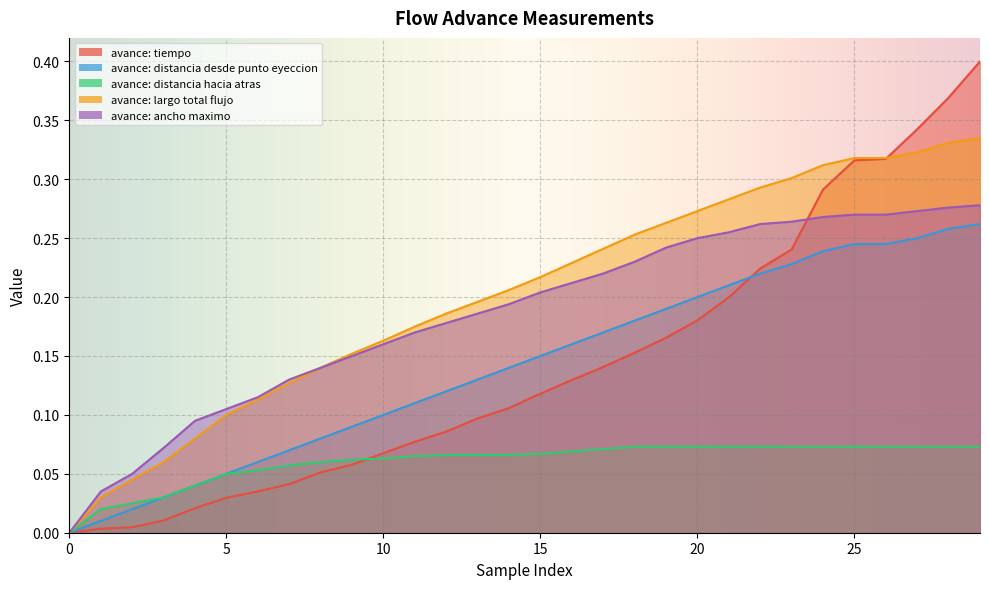

Which series ends up on top after the final intersection of avance: ancho maximo and avance: tiempo?

avance: tiempo